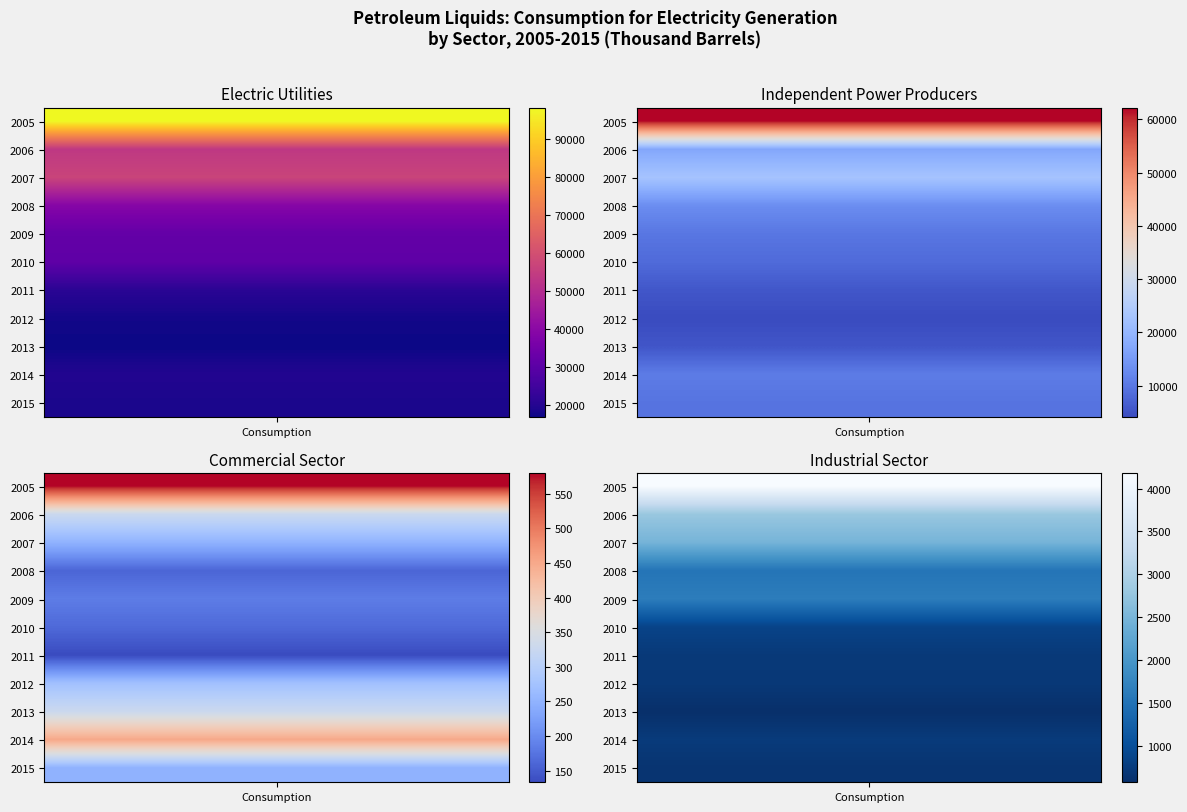

How many values in the 2014 series exceed 10689?

1